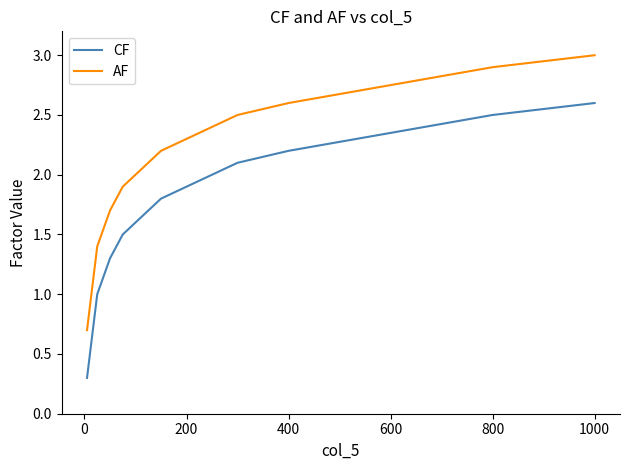

Which series has the largest total across all categories?

AF